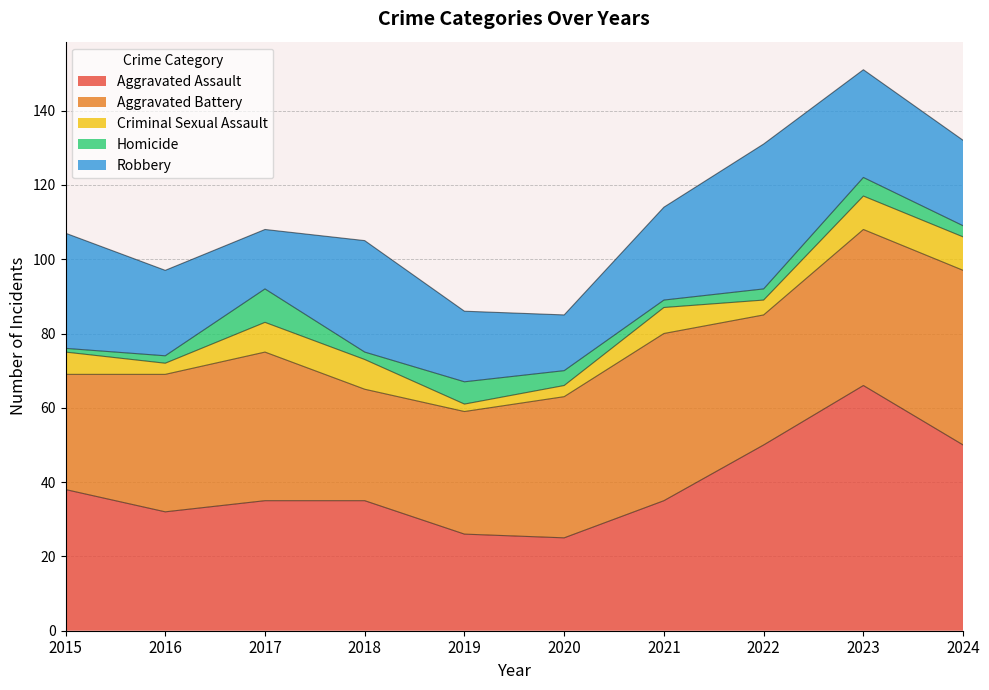

What is the value of the Criminal Sexual Assault point at the 2nd from the left?

3